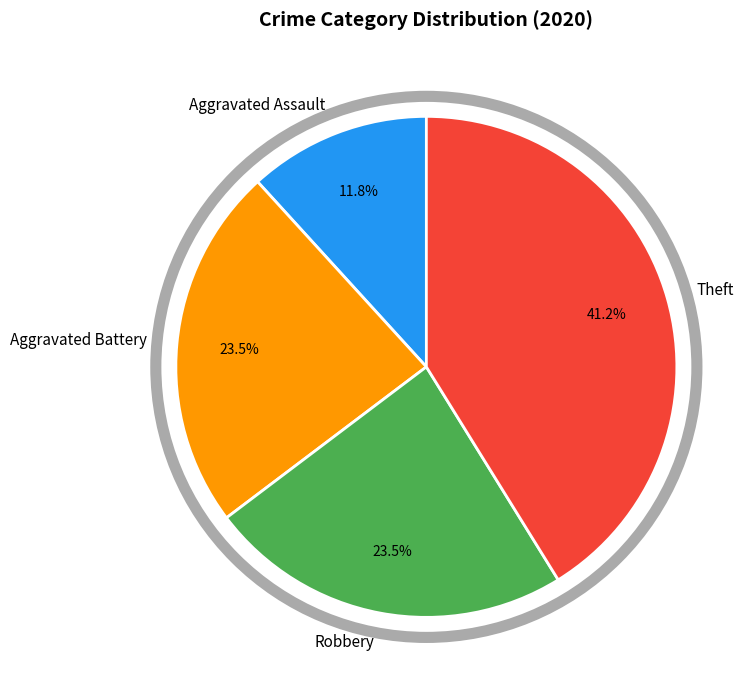

Is there a majority slice in this chart?

No